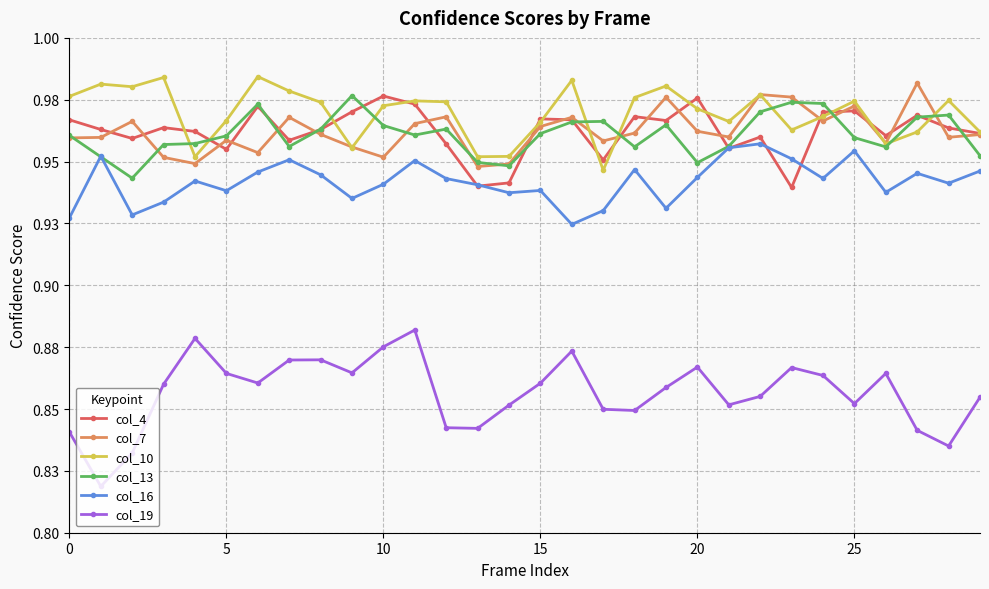

Which category has the lowest value in the col_16 series?

16